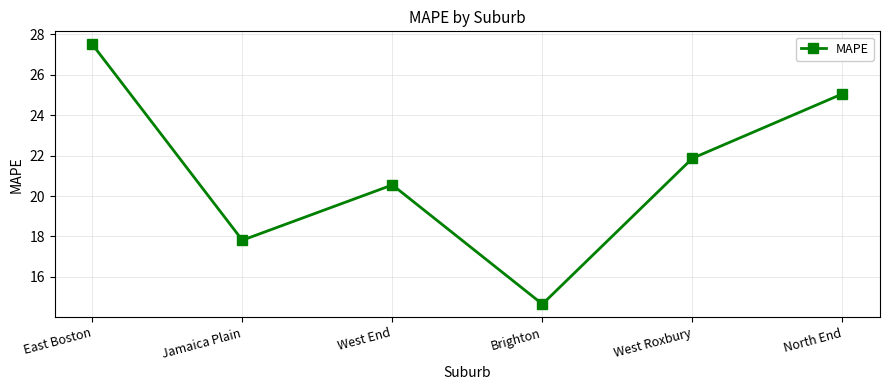

What value does the data have at North End?

25.1